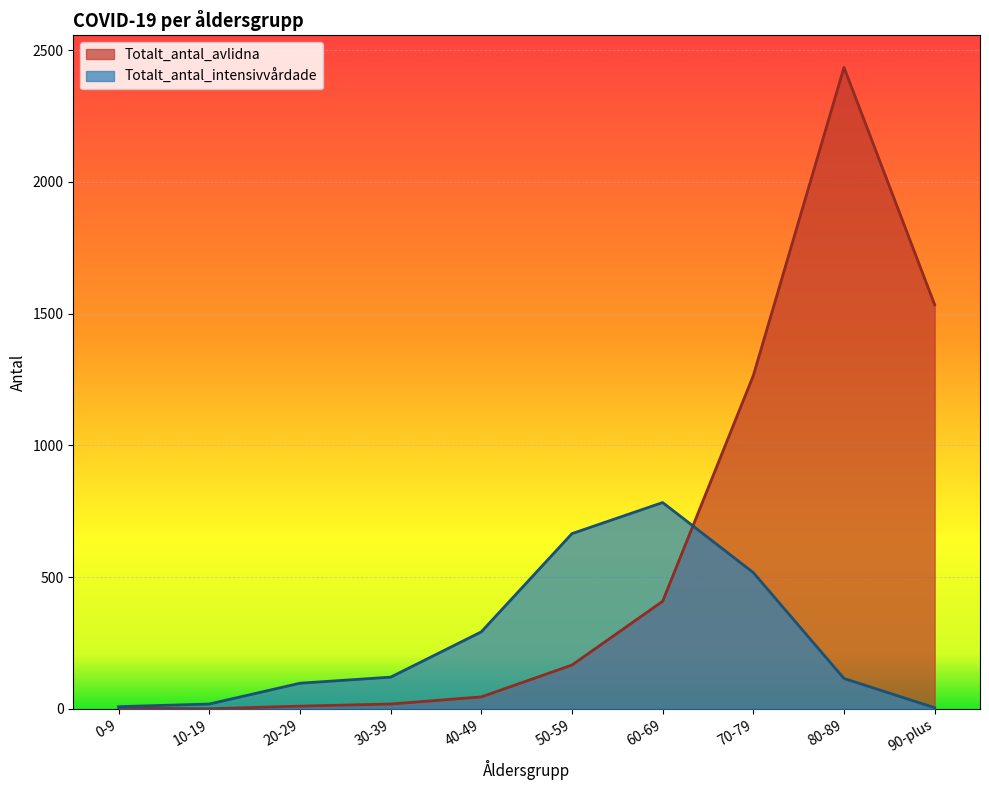

Where is Totalt_antal_avlidna nearest to the value 1217?

70-79